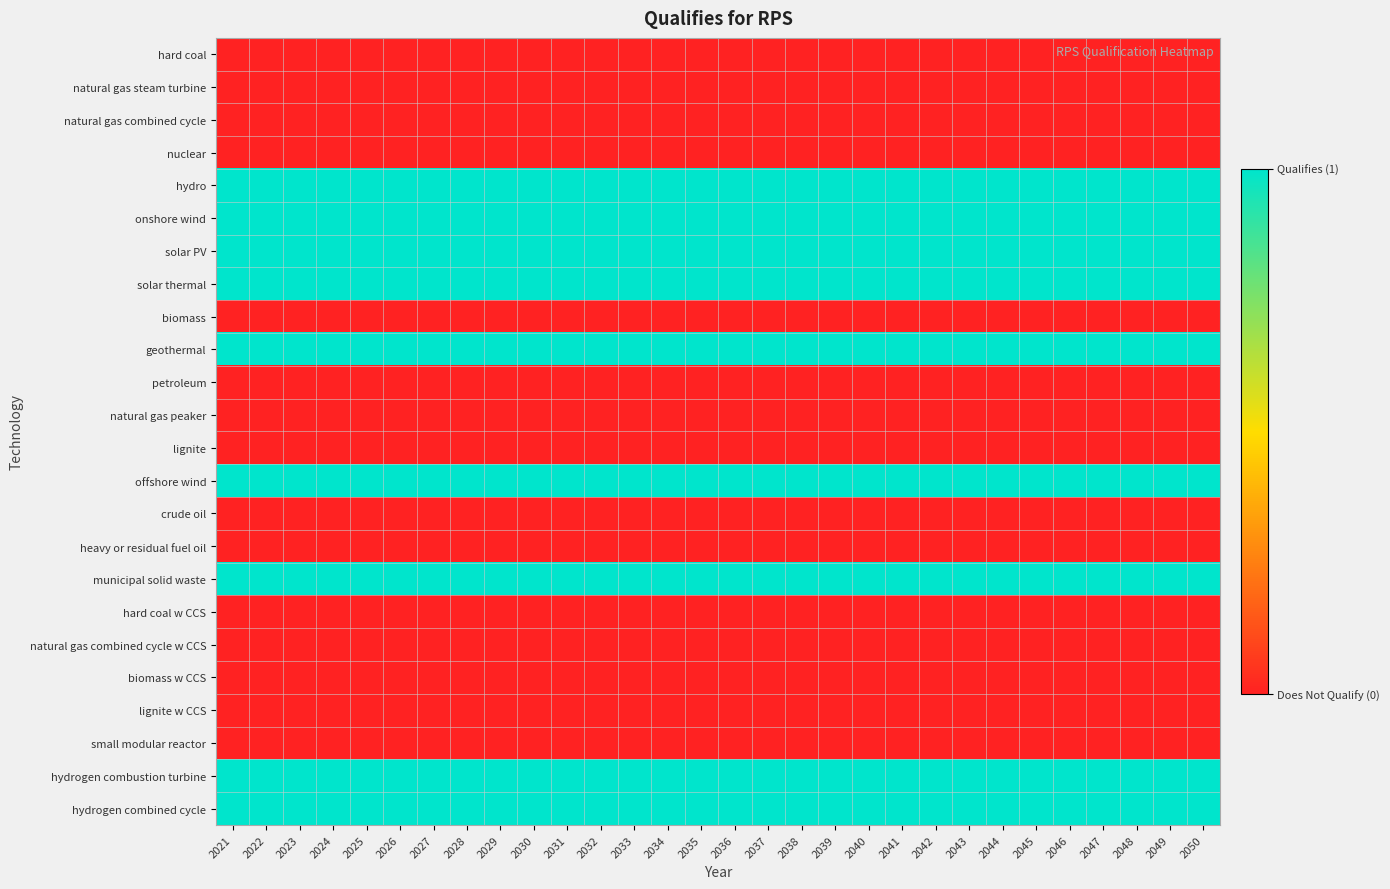

What is the total value across all series at 2021?

9